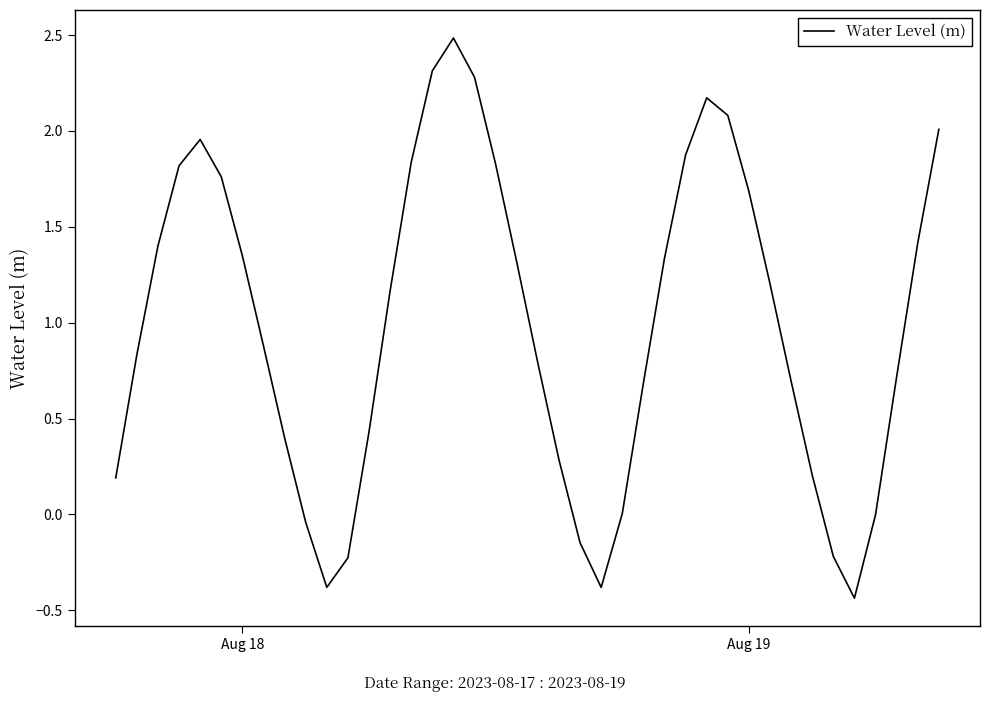

What is the difference between the maximum and minimum values?

2.9